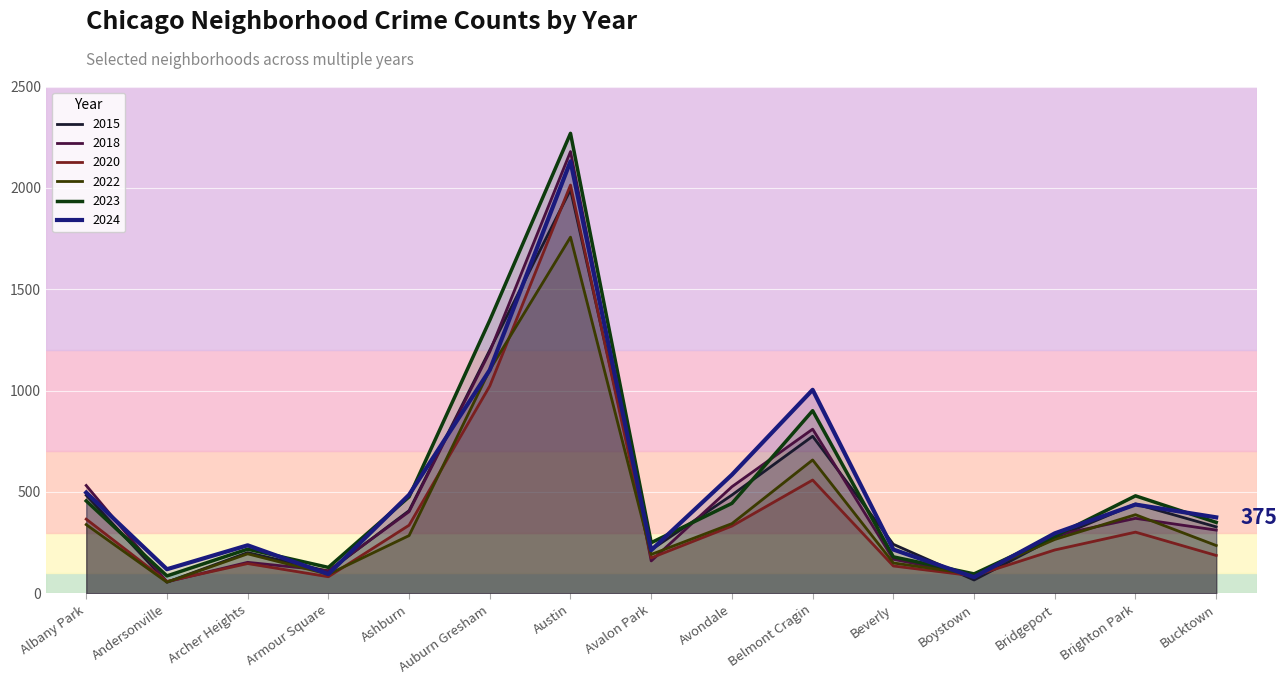

True or false: 2018 and 2020 intersect in this chart.

True